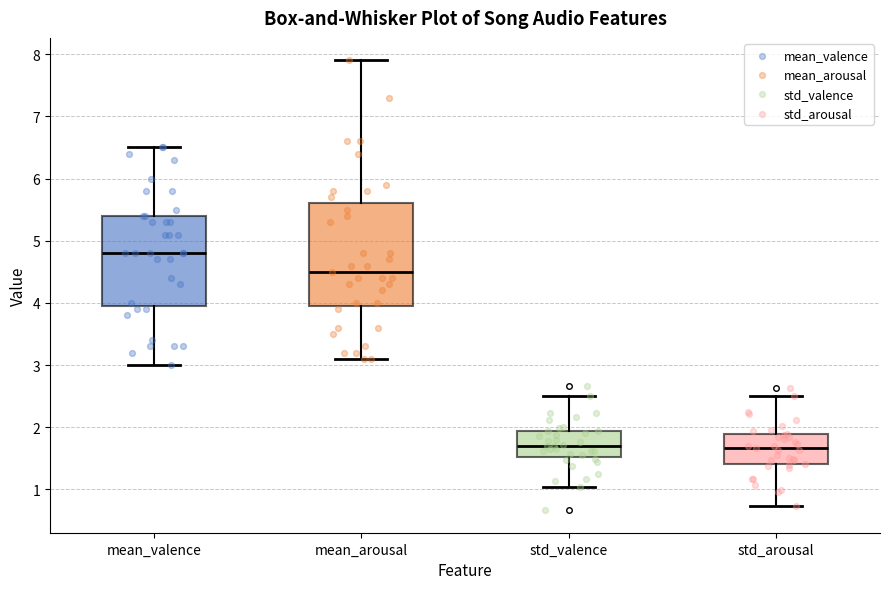

Reading left to right, read every box against the y-axis: the position of its median line, the range the box covers, and the ends of its whiskers. The values are not printed on the chart, so give them approximately, as read against the axis.

mean_valence: median 4.8, box 4.0 to 5.4, whiskers 3.0 to 6.5
mean_arousal: median 4.5, box 4.0 to 5.6, whiskers 3.1 to 7.9
std_valence: median 1.7, box 1.5 to 1.9, whiskers 1.0 to 2.5
std_arousal: median 1.7, box 1.4 to 1.9, whiskers 0.7 to 2.5